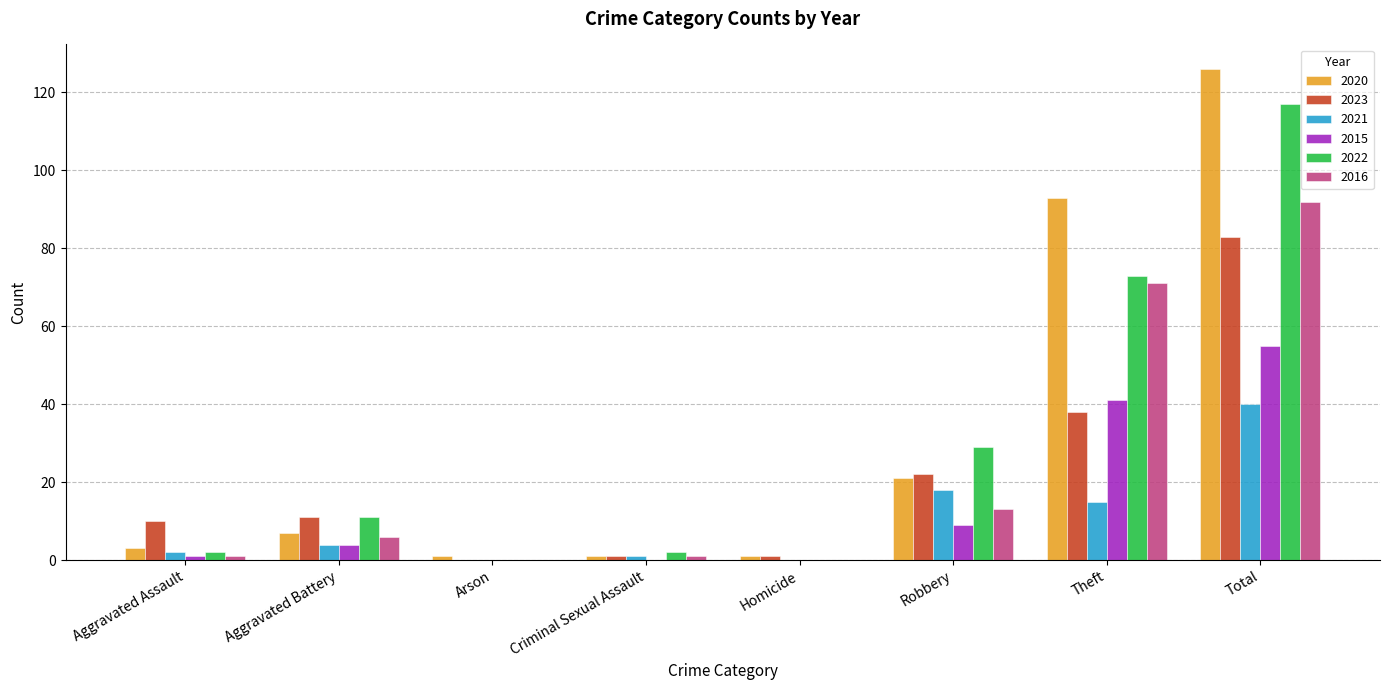

Are the bars horizontal?

No